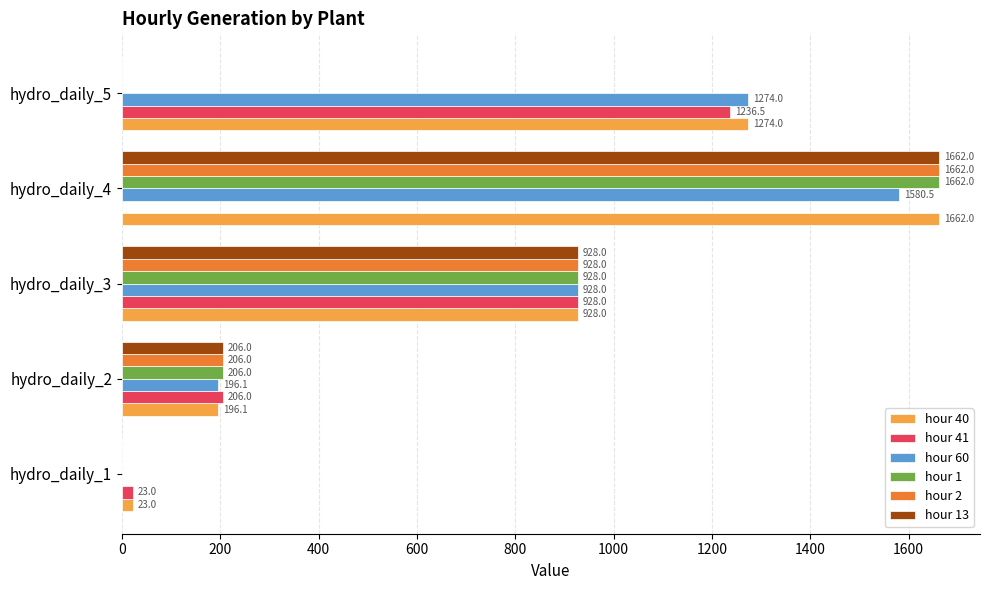

Where is hour 13 nearest to the value 831?

hydro_daily_3